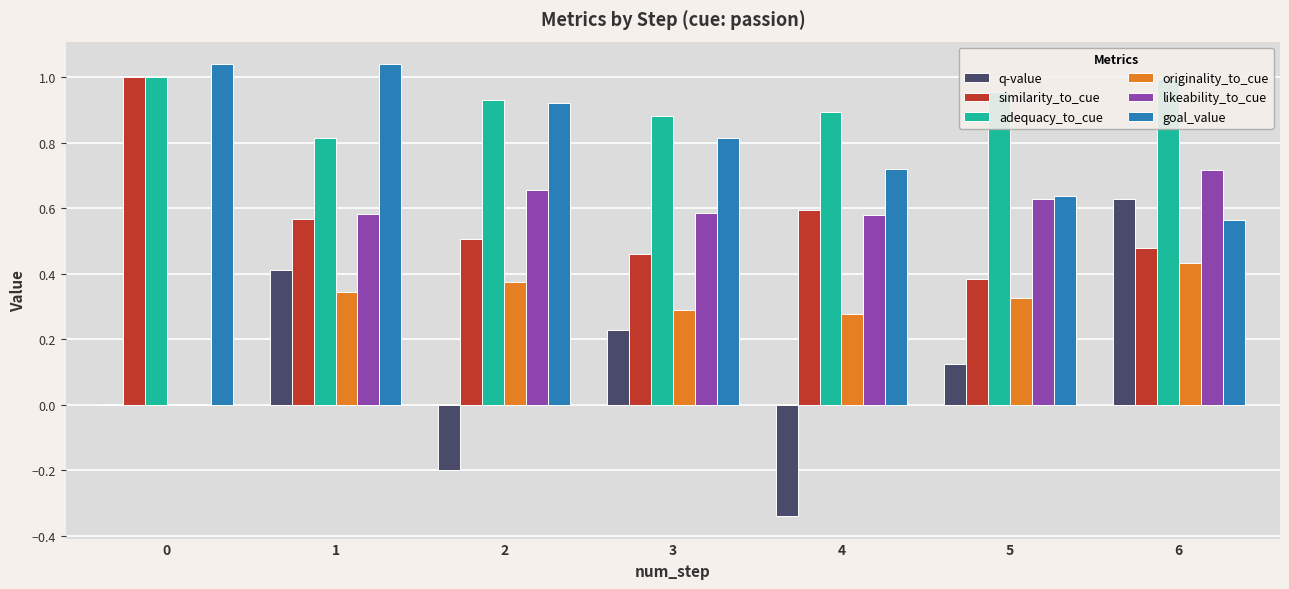

How many groups of bars are there?

7